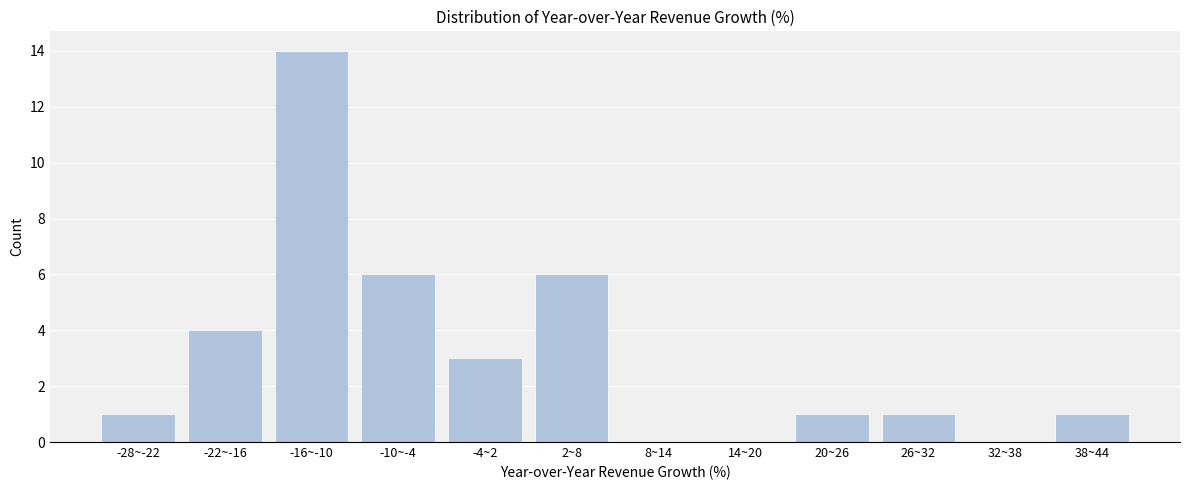

Reading left to right, transcribe all the data shown in this chart.

-28~-22=1	-22~-16=4	-16~-10=14	-10~-4=6	-4~2=3	2~8=6	8~14=0	14~20=0	20~26=1	26~32=1	32~38=0	38~44=1